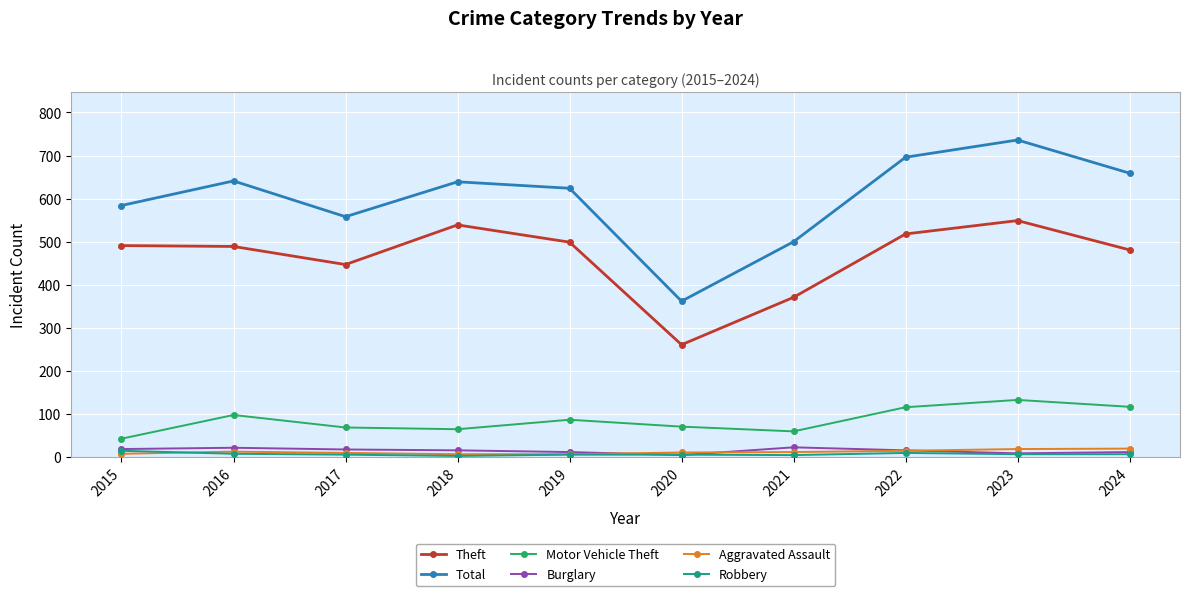

The value of Motor Vehicle Theft at 2021 is 18. True or false?

False